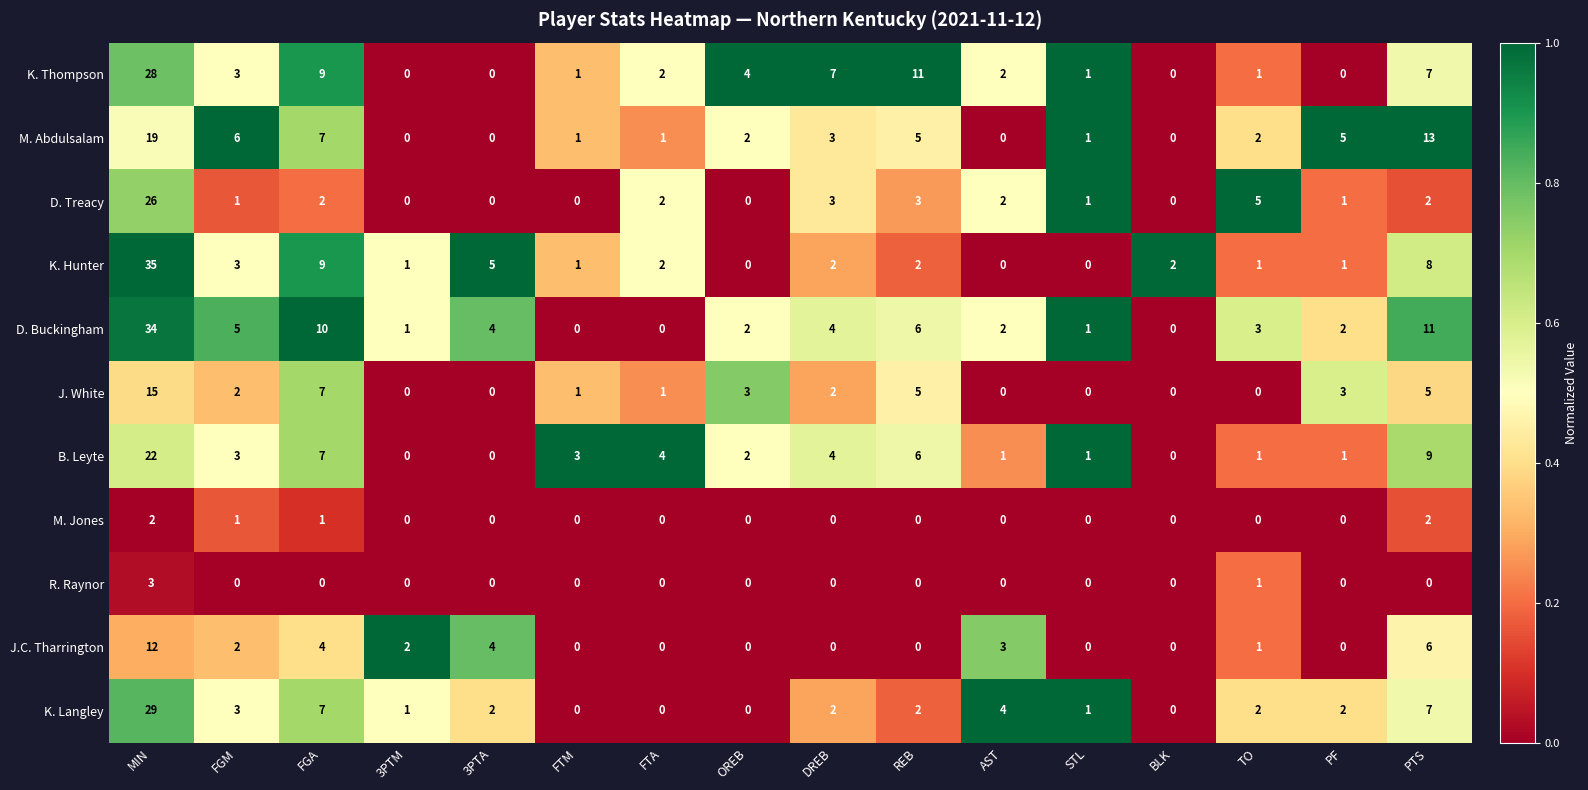

What is the total value across all series at FTA?

12